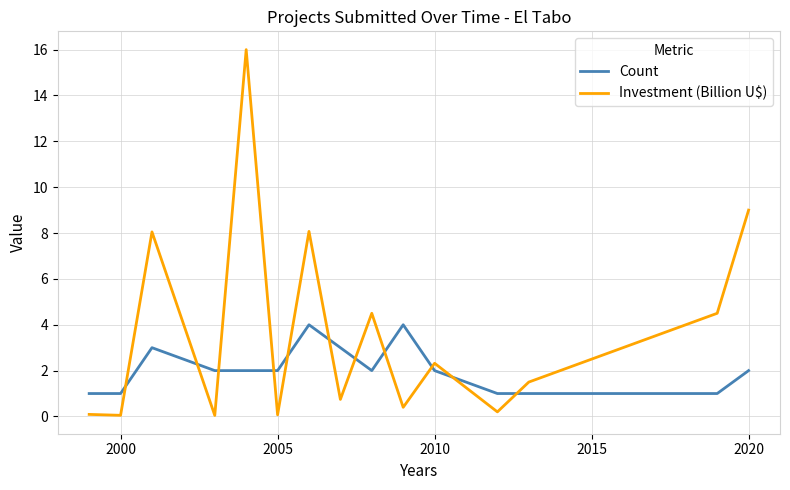

True or false: Investment (Billion U$) and Count intersect in this chart.

True